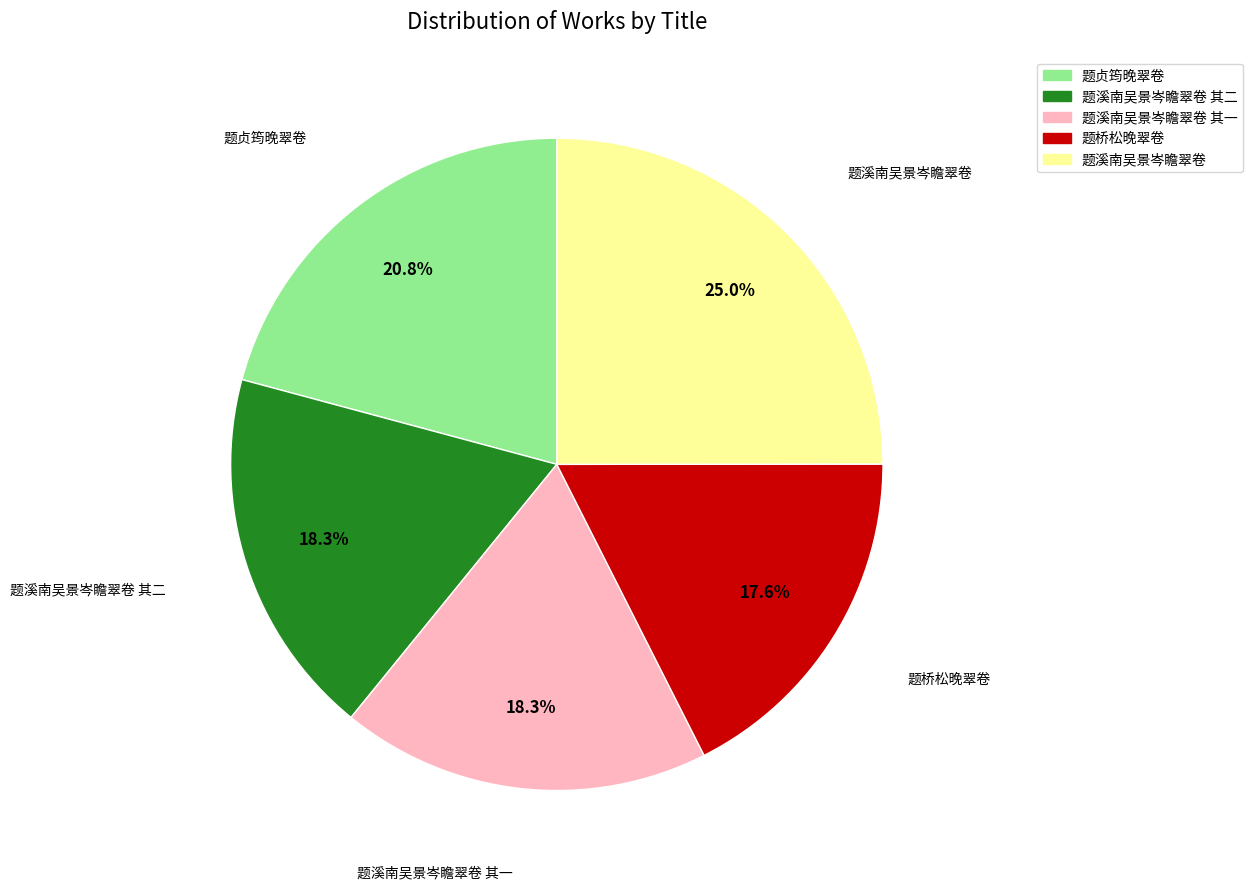

Does any single category account for the majority?

No